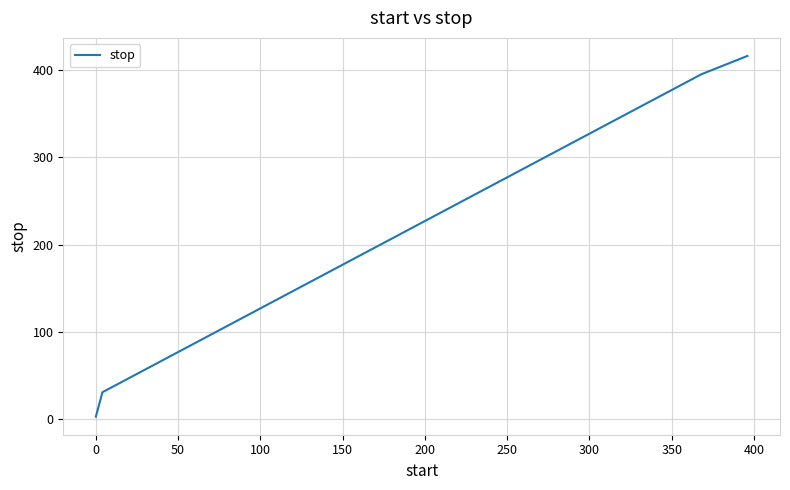

What is the difference between the maximum and minimum values?

413